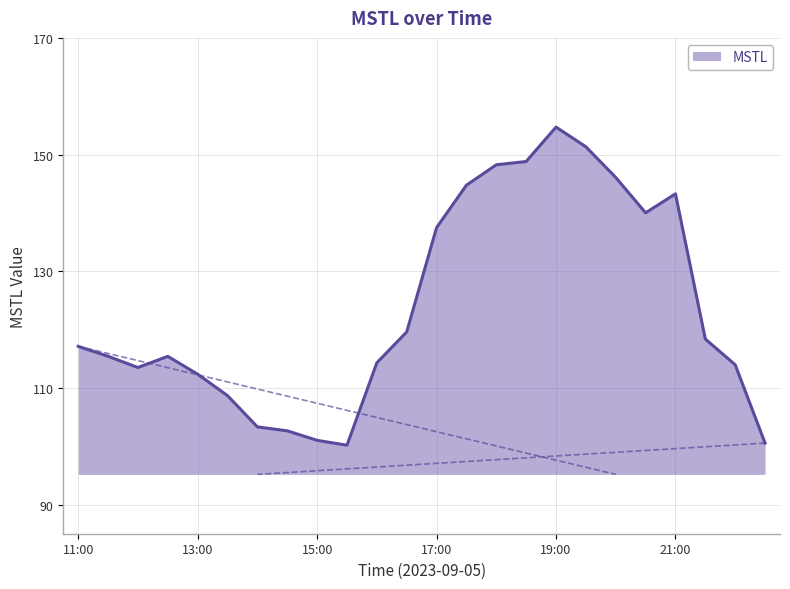

What is the difference between the maximum and minimum values?

54.5